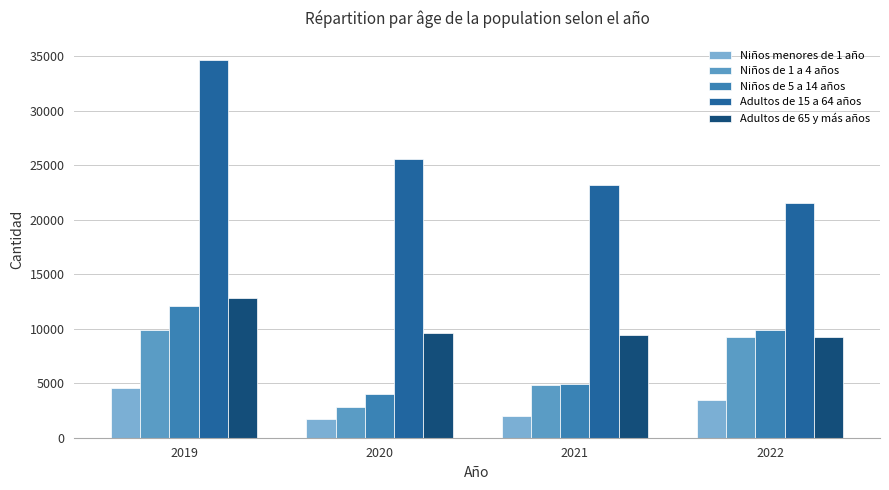

How many data points in Adultos de 15 a 64 años are less than 25531?

2